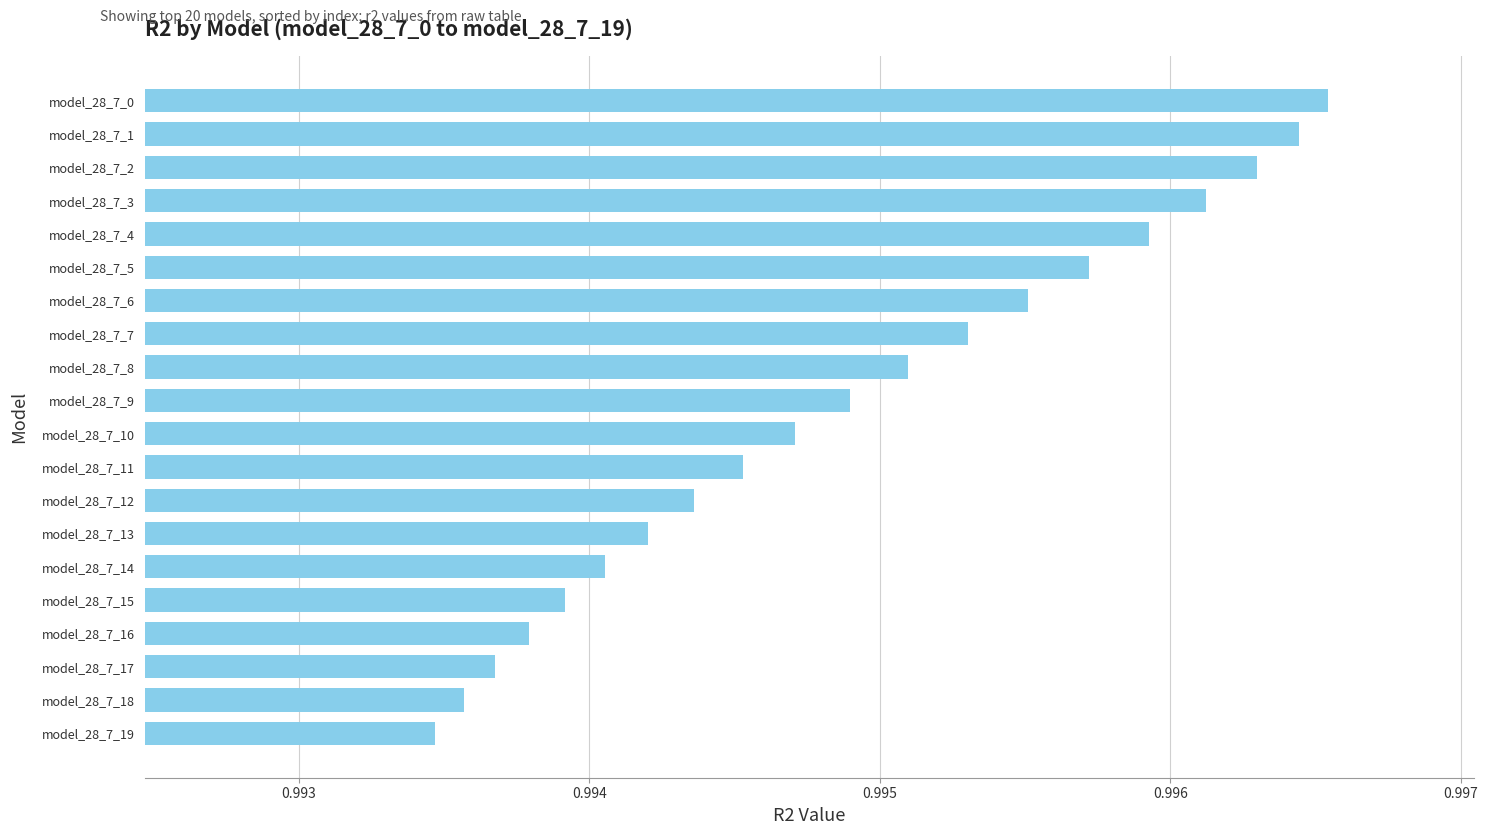

What is the sum of all values?

19.9